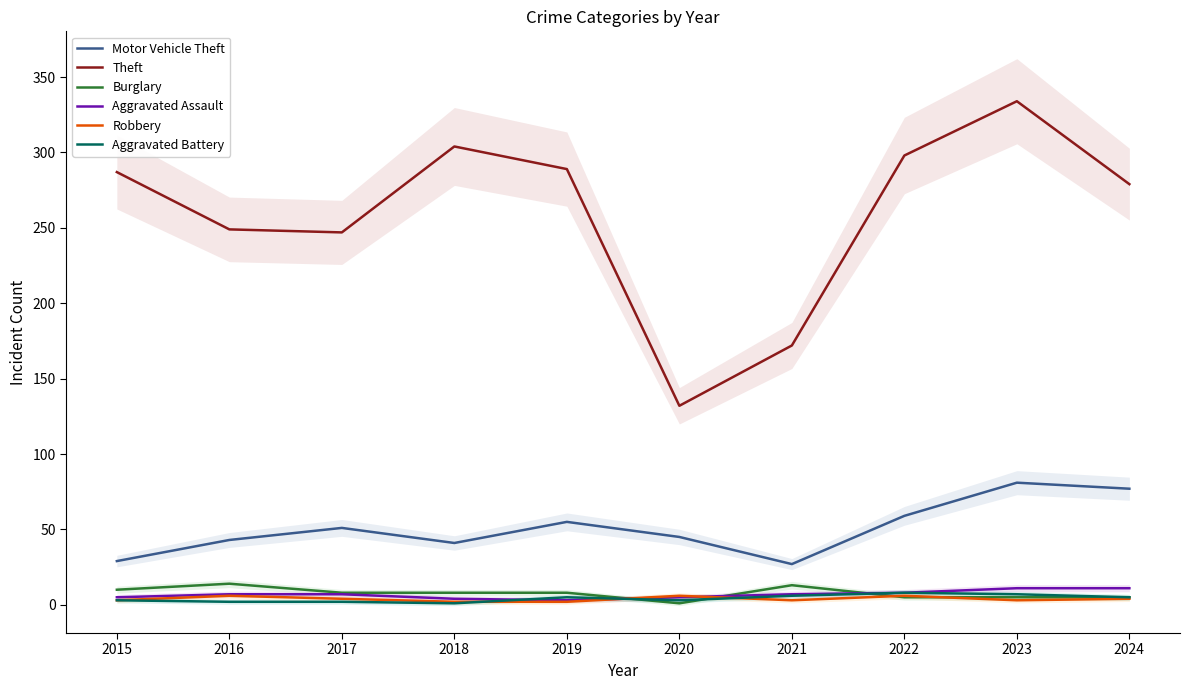

What is the highest value of the Robbery series?

6